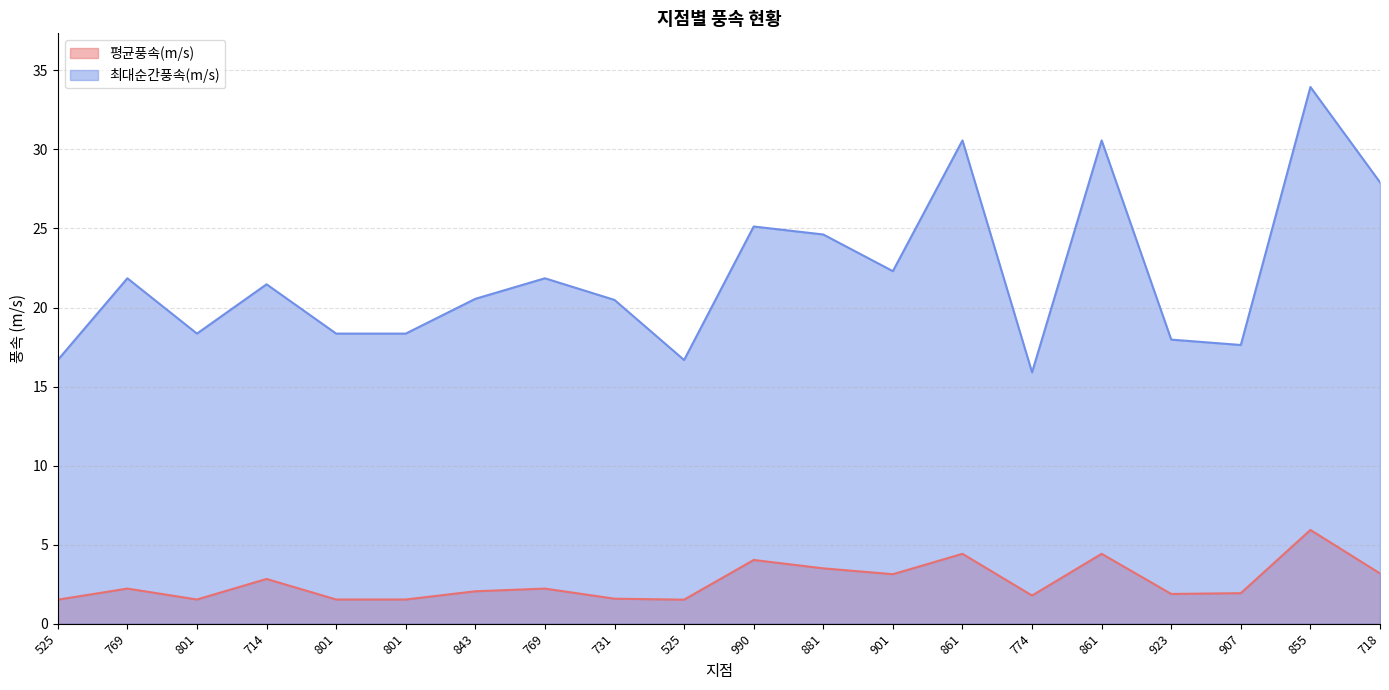

Reading left to right, extract all data points from this chart.

평균풍속(m/s): 1.5	2.2	1.5	2.8	1.5	1.5	2.0	2.2	1.6	1.5	4.0	3.5	3.1	4.4	1.8	4.4	1.9	1.9	5.9	3.2
최대순간풍속(m/s): 16.7	21.9	18.4	21.5	18.4	18.4	20.6	21.9	20.5	16.7	25.1	24.6	22.3	30.6	15.9	30.6	18.0	17.6	34.0	27.9